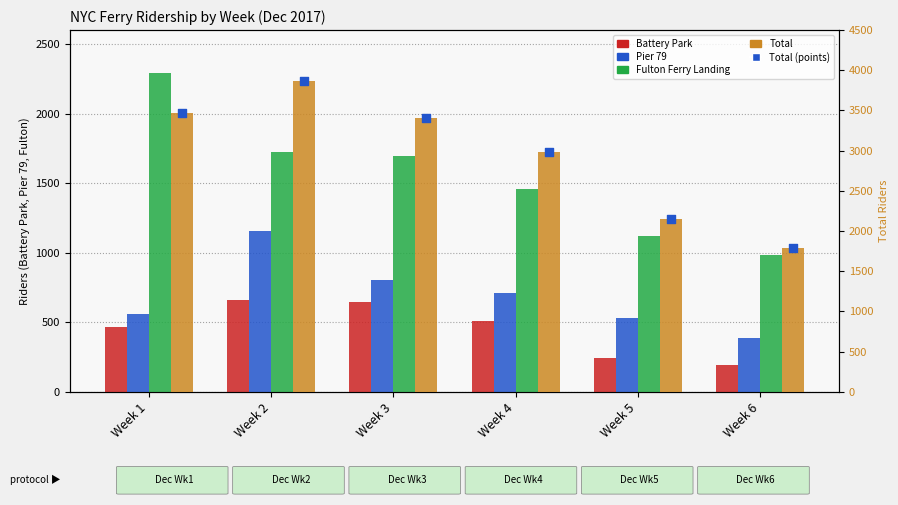

Is the value of Total (points) at Week 6 greater than the value of Battery Park at Week 6?

Yes